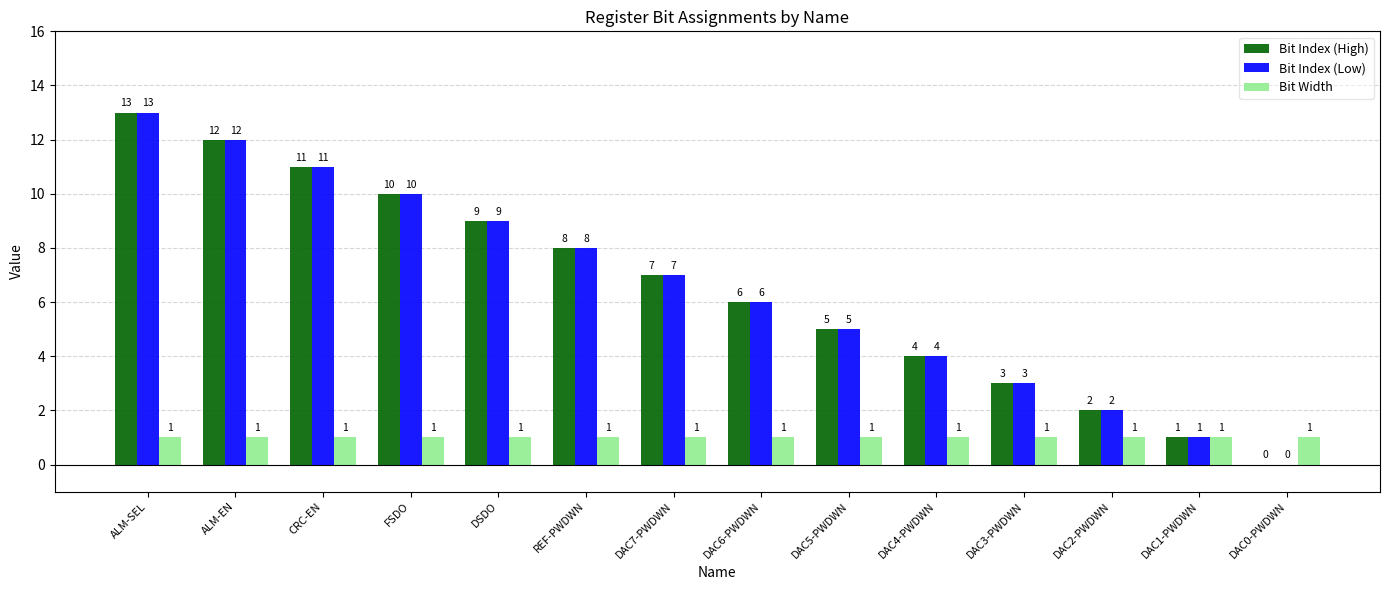

Which category has the highest value in the Bit Index (Low) series?

ALM-SEL